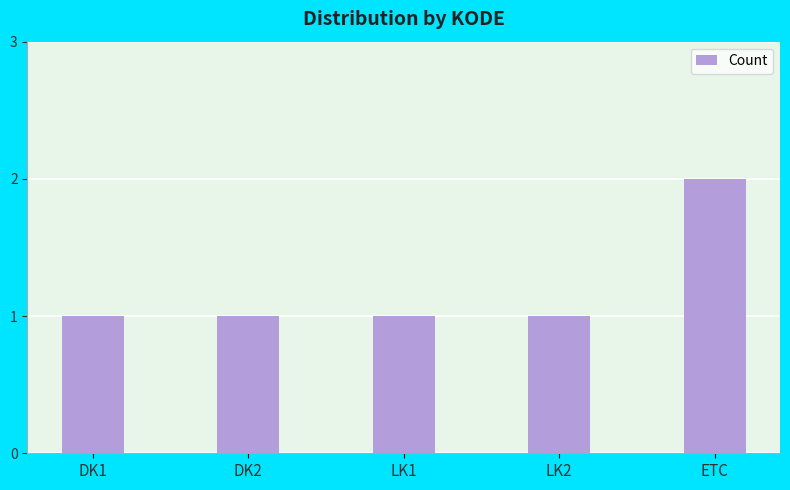

Count the number of data series in this chart.

1